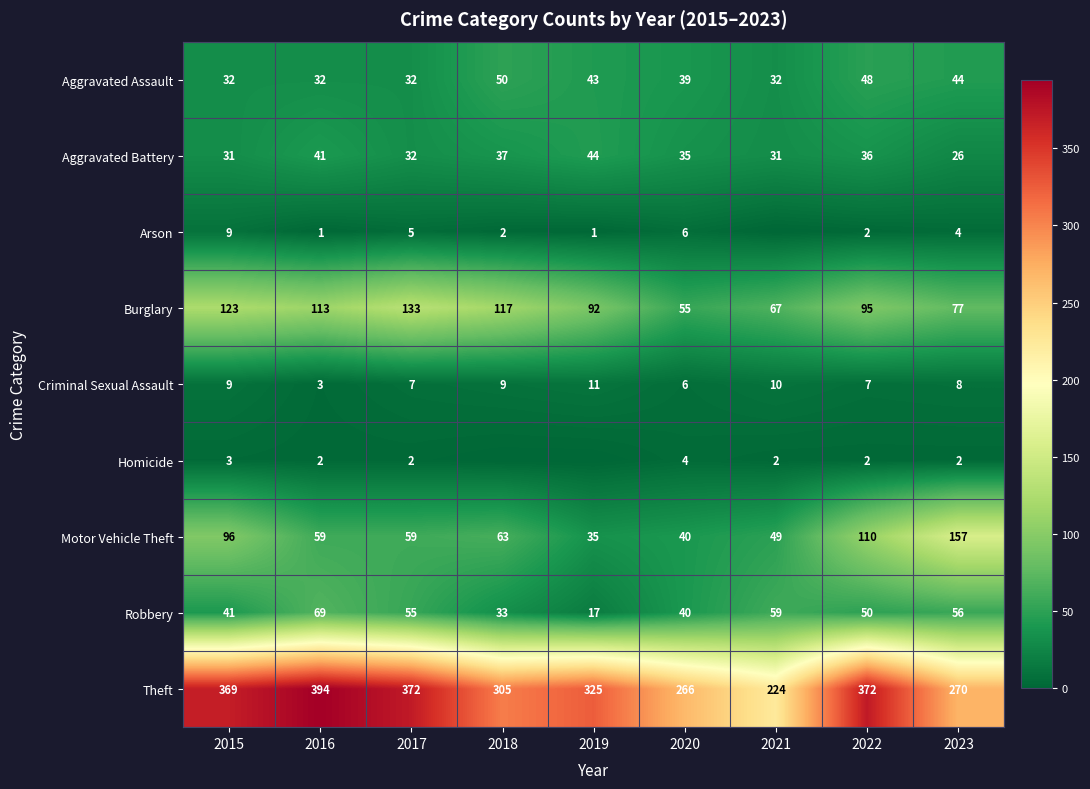

What is the greatest value displayed?

394